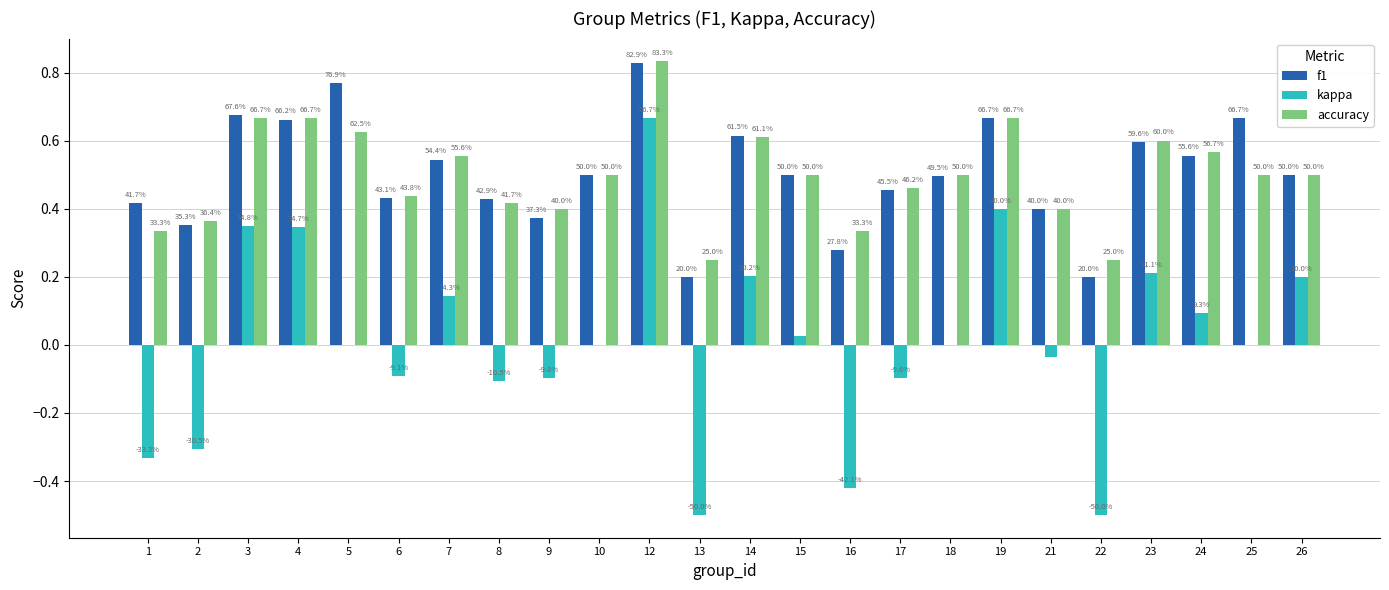

At which label is accuracy closest to 0?

13